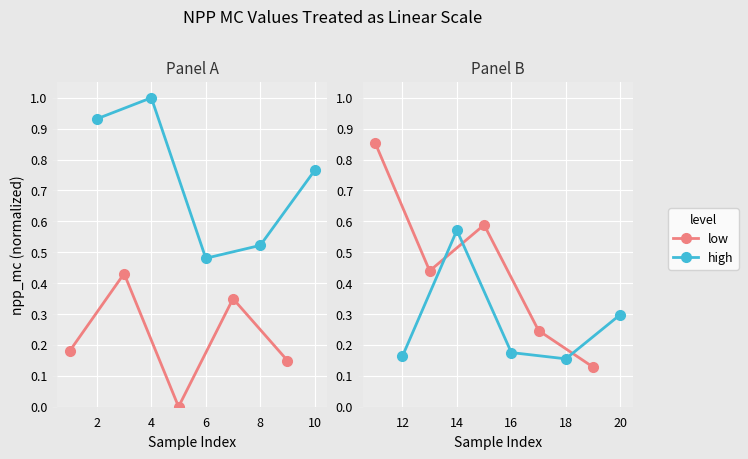

True or false: high and low cross at least once.

True